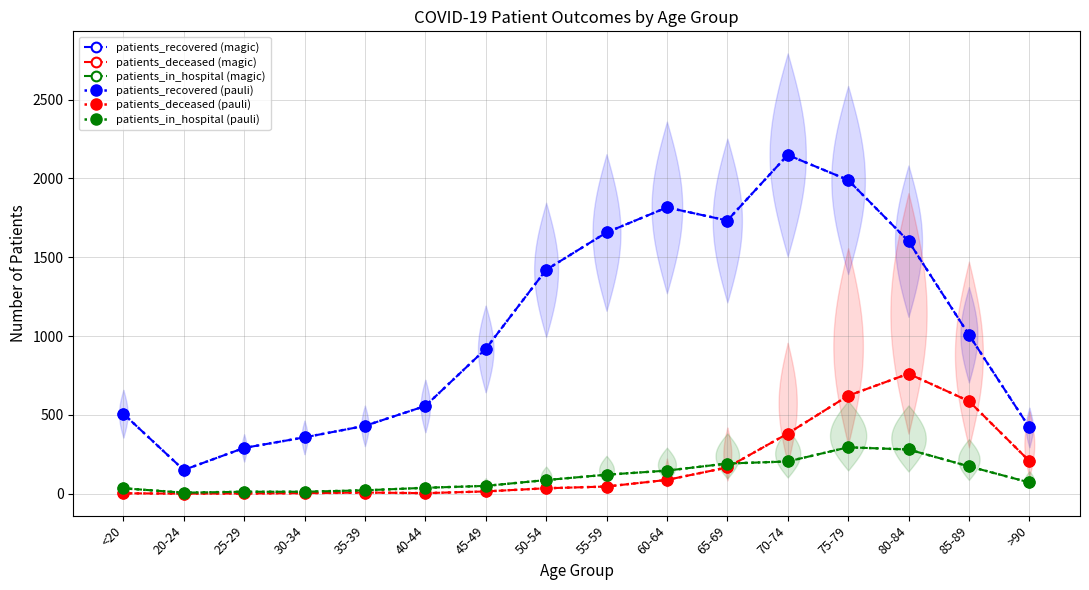

What is the highest value of the patients_in_hospital (magic) series?

294